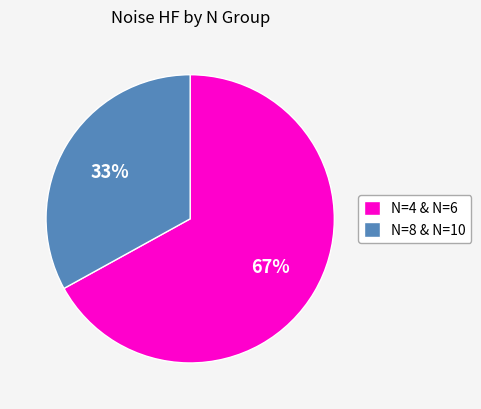

Rank the categories by value from highest to lowest.

N=4 & N=6, N=8 & N=10